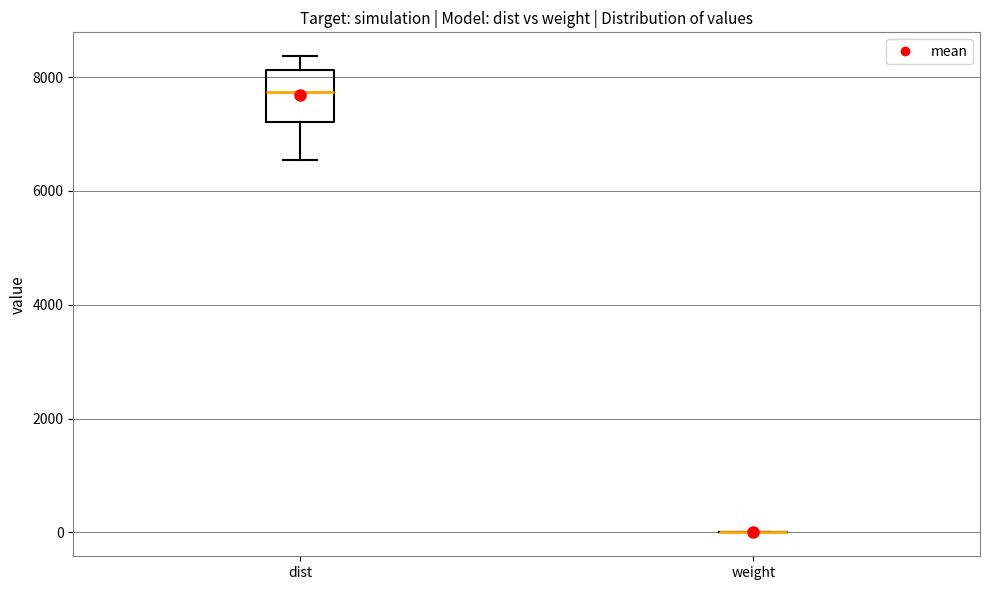

Reading left to right, transcribe this box plot: for each box, give where its median line is, the range the box spans, and where its two whiskers end, as read against the y-axis. The values are not printed on the chart, so give them approximately, as read against the axis.

dist: median 7800, box 7200 to 8200, whiskers 6600 to 8400
weight: box collapsed to a line at 0, whiskers 0 to 0